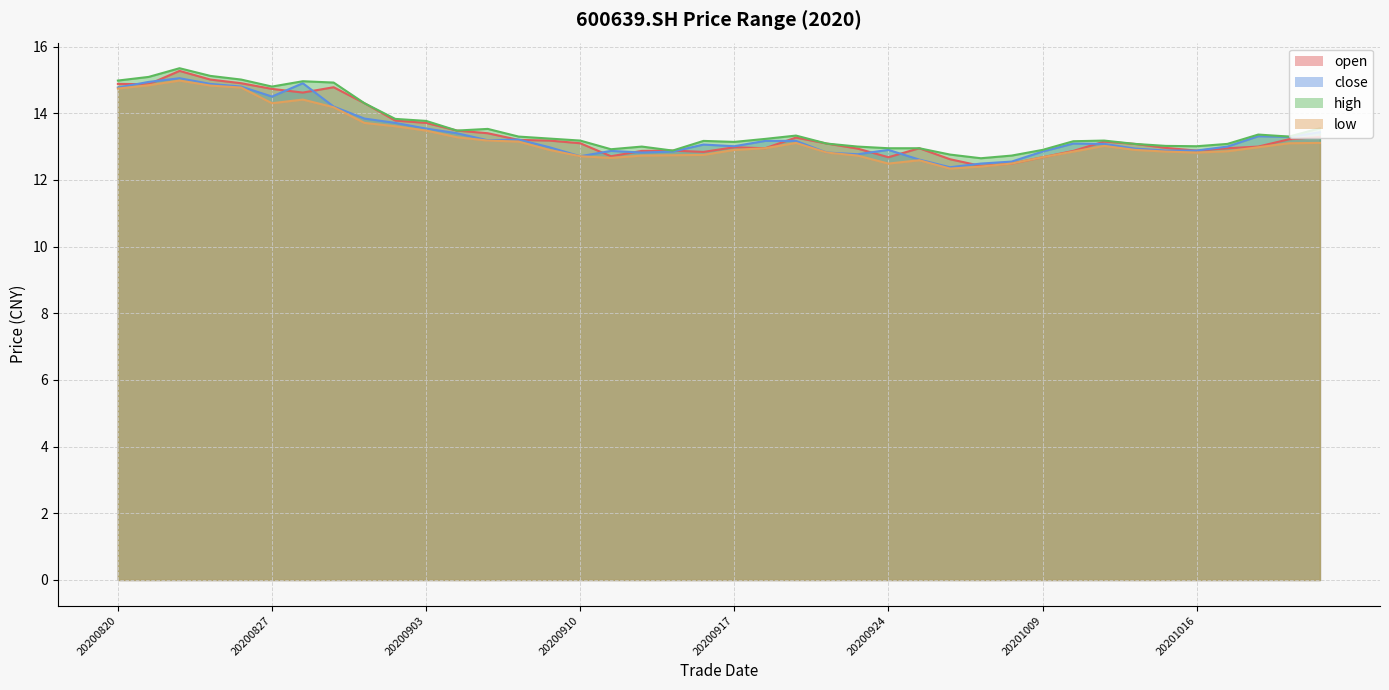

Is it true that high equals 15.3 at 20200824?

True